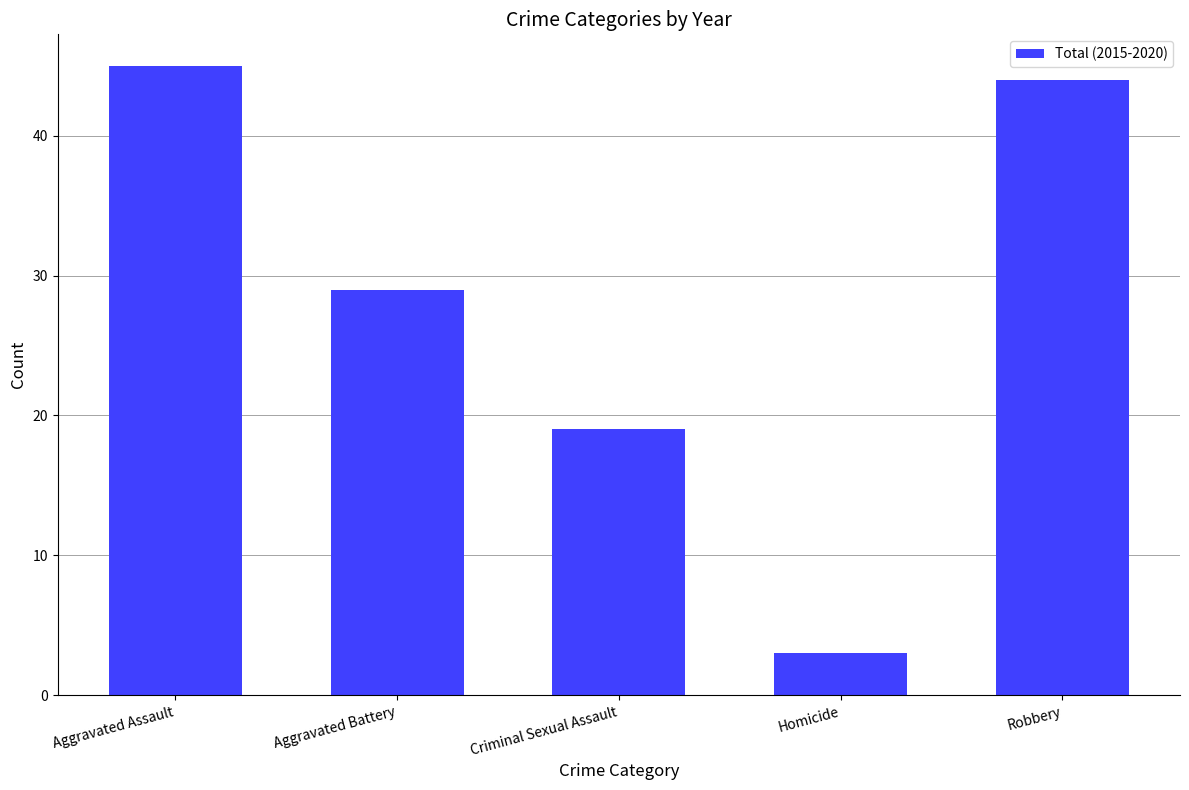

Reading right to left, transcribe all the data shown in this chart.

44	3	19	29	45